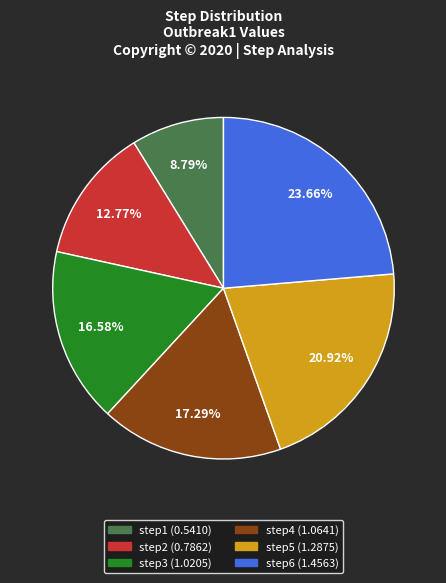

Is it true that step6 is 24% of the pie?

True